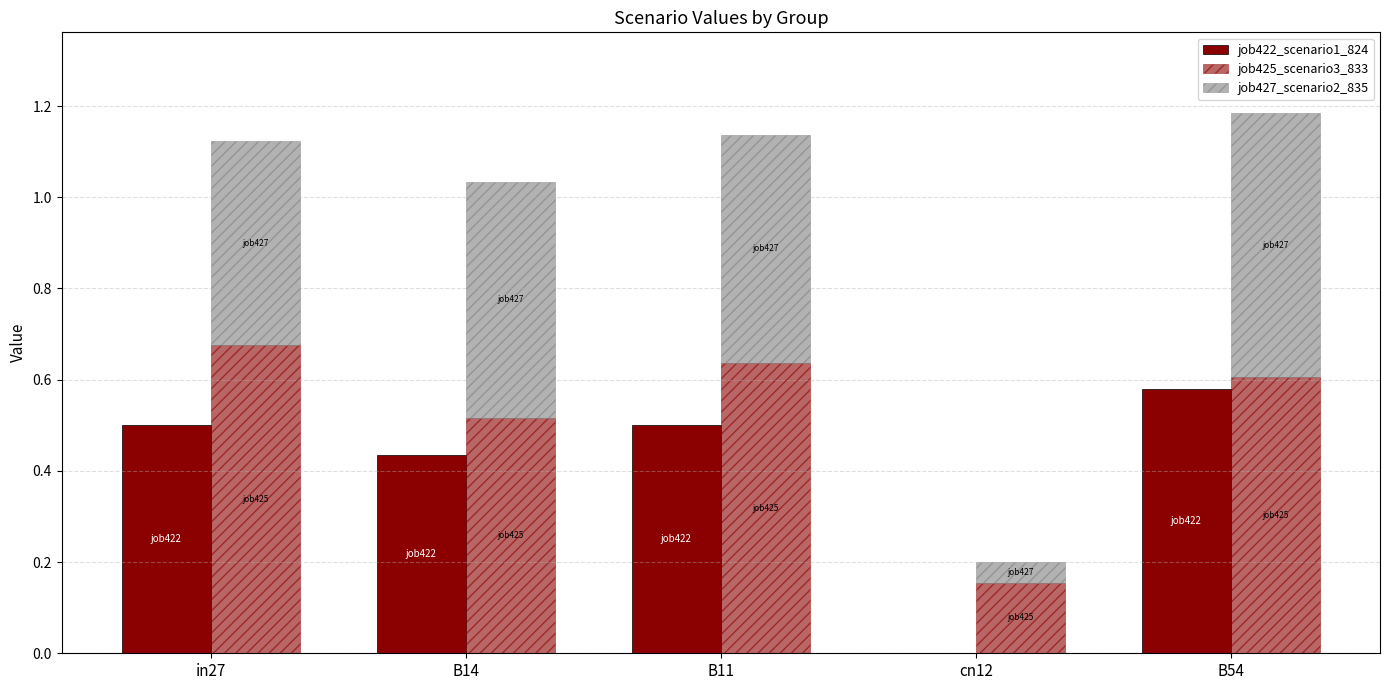

At which category is the sum across all series the highest?

B54